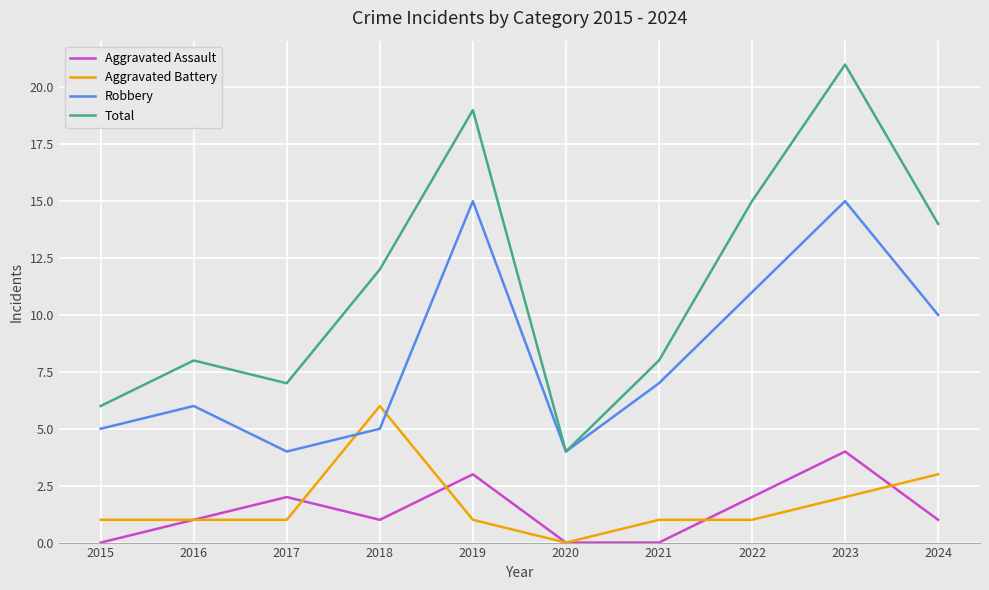

True or false: Aggravated Battery and Total intersect in this chart.

False